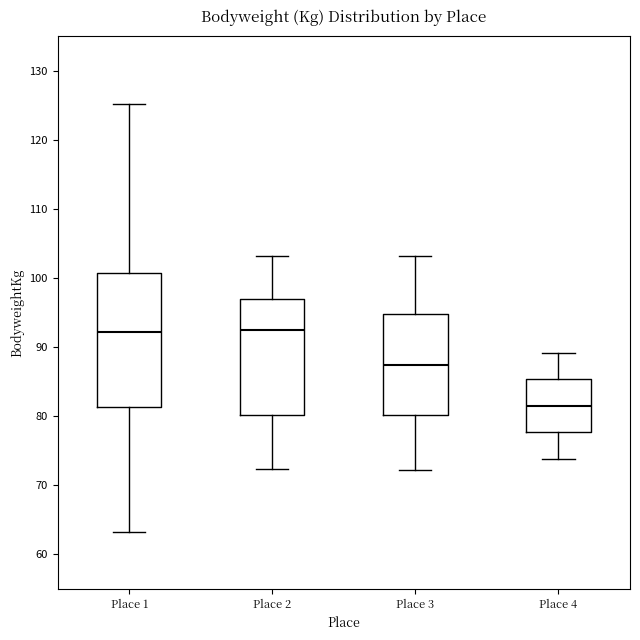

Reading left to right, transcribe this box plot: for each box, give where its median line is, the range the box spans, and where its two whiskers end, as read against the y-axis. The values are not printed on the chart, so give them approximately, as read against the axis.

Place 1: median 92, box 81 to 101, whiskers 63 to 125
Place 2: median 92, box 80 to 97, whiskers 72 to 103
Place 3: median 87, box 80 to 95, whiskers 72 to 103
Place 4: median 82, box 78 to 85, whiskers 74 to 89